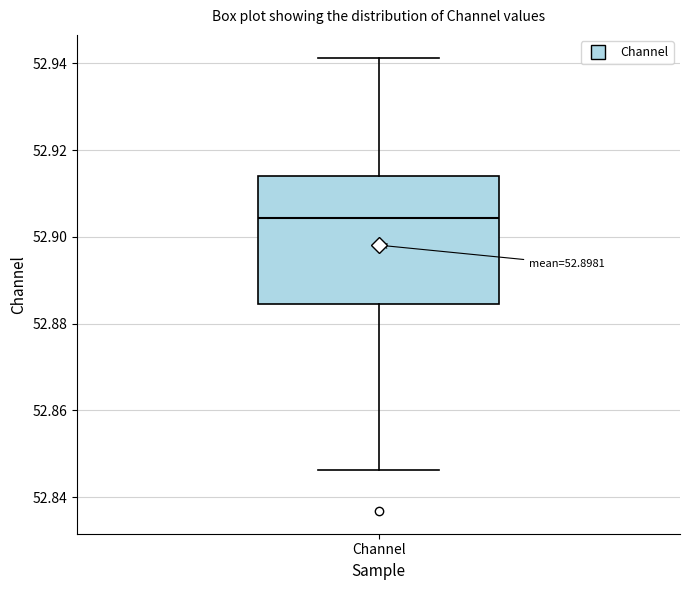

Read this box plot against the y-axis: the position of the median line, the range covered by the box, and the ends of both whiskers. The values are not printed on the chart, so give them approximately, as read against the axis.

median 52.904, box 52.884 to 52.914, whiskers 52.846 to 52.942